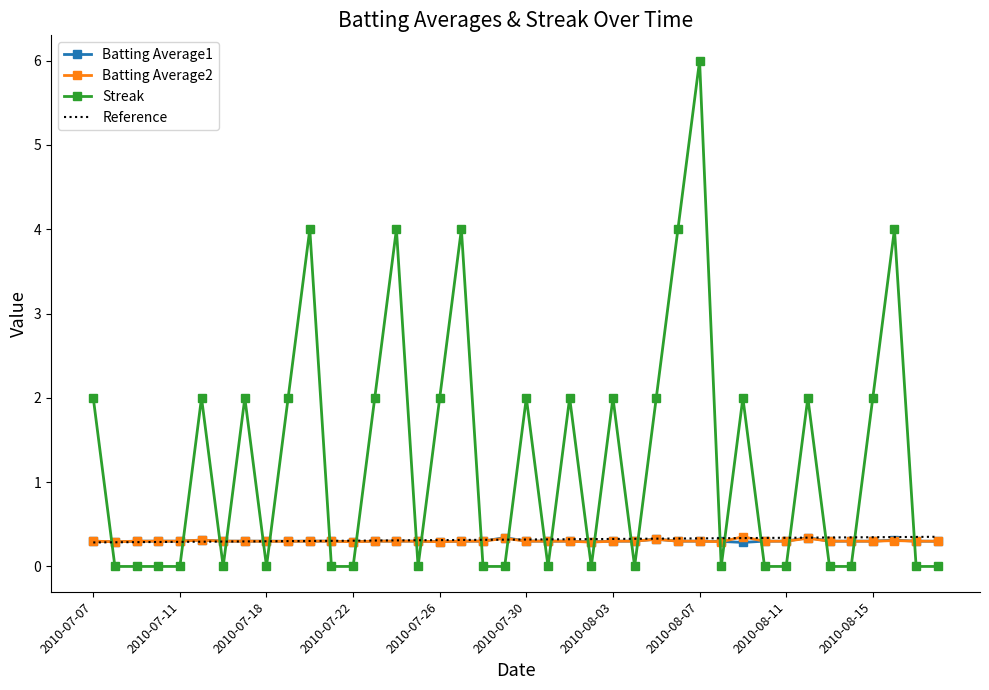

Which series has the largest total across all categories?

Streak